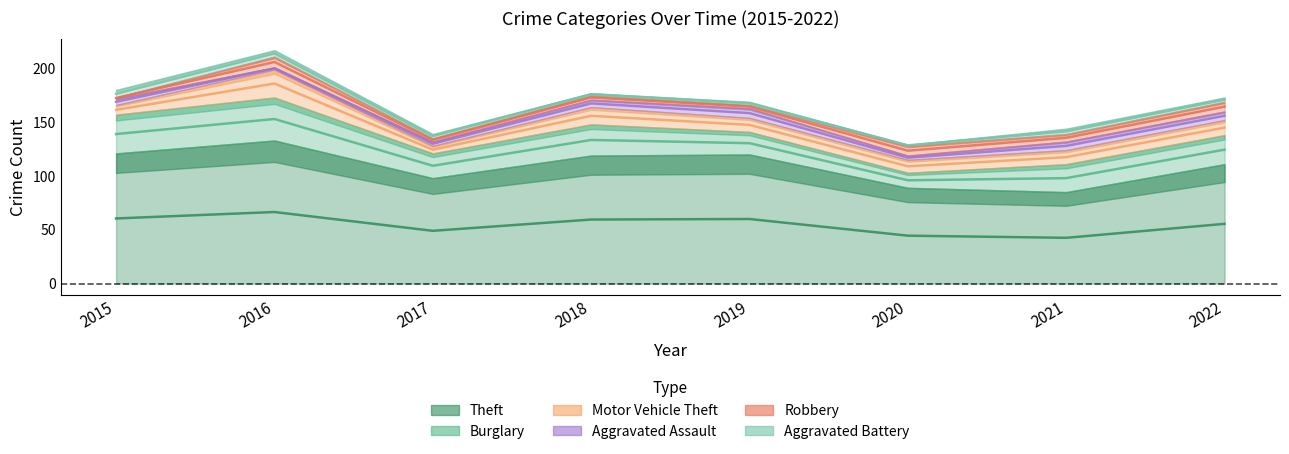

What is the difference between the maximum and minimum values in the Aggravated Assault series?

7